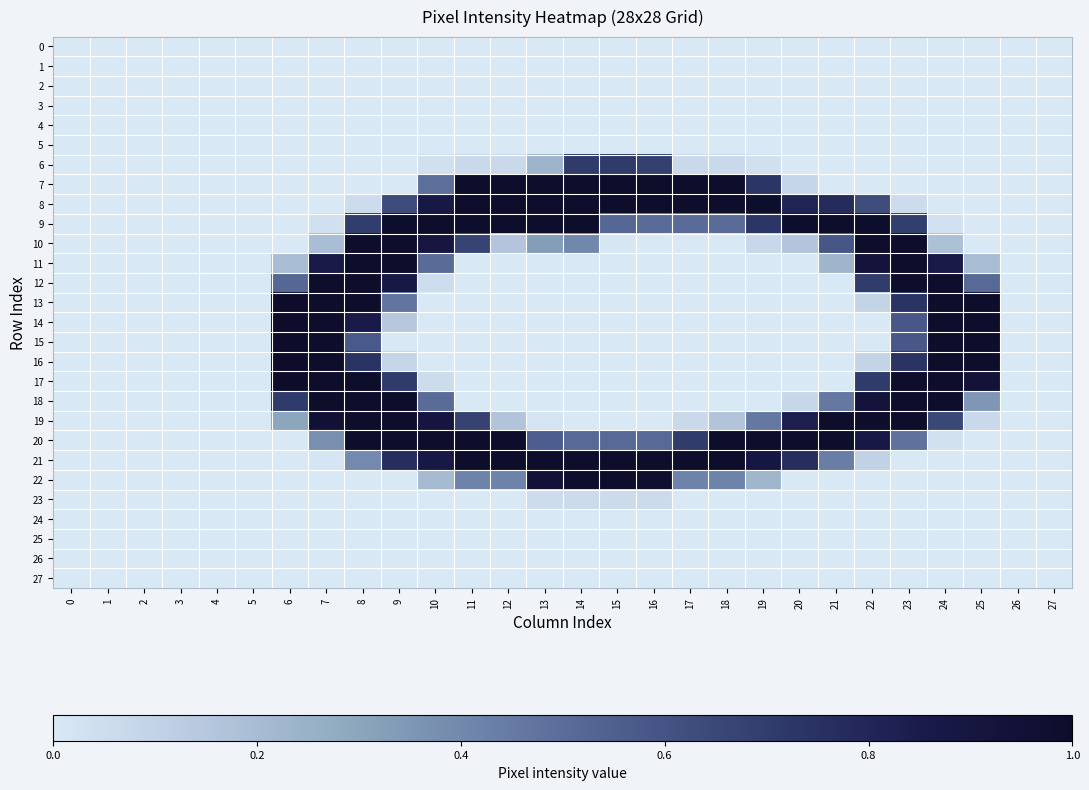

Which series has the widest spread of values?

13